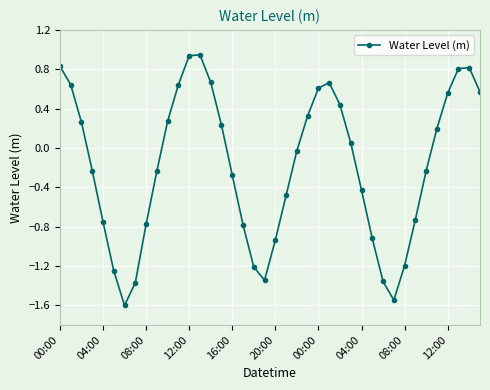

True or false: the data has more than 1 interior local peaks.

True